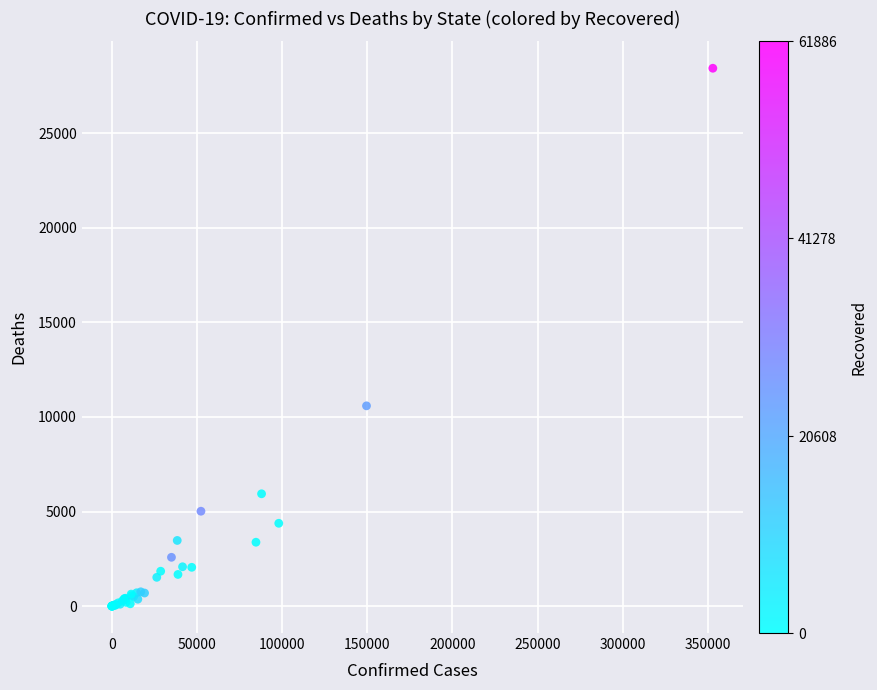

What Y value in the scatter plot is closest to 14215?

10587